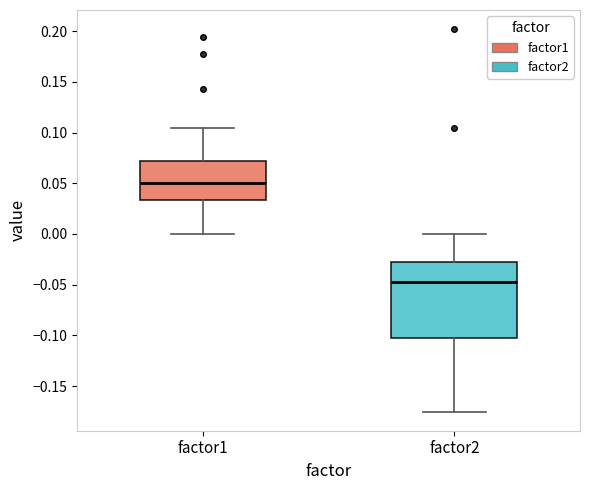

Reading left to right, read every box against the y-axis: the position of its median line, the range the box covers, and the ends of its whiskers. The values are not printed on the chart, so give them approximately, as read against the axis.

factor1: median 0.050, box 0.035 to 0.070, whiskers 0.000 to 0.105
factor2: median -0.050, box -0.100 to -0.030, whiskers -0.175 to 0.000